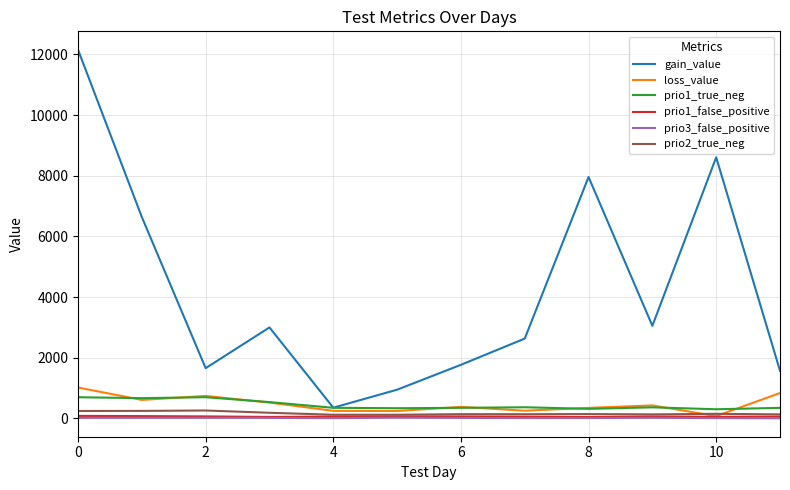

Which series has the widest spread of values?

gain_value